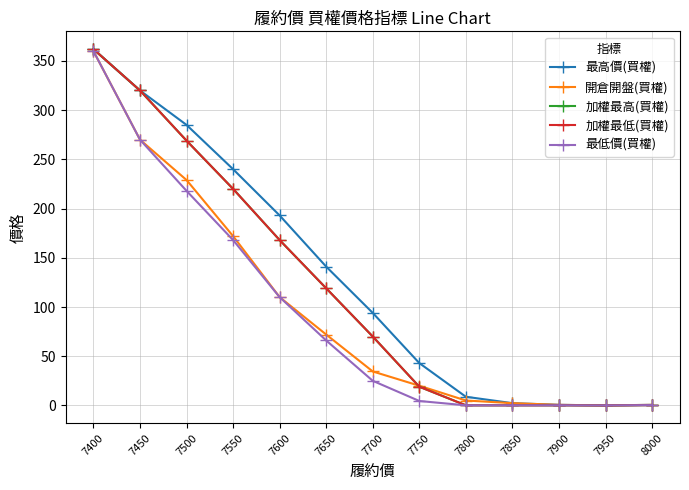

Reading left to right, transcribe all the data shown in this chart.

最高價(買權): 362.0	320.0	285.0	240.0	193.0	141.0	94.0	43.0	8.8	2.3	0.6	0.0	0.6
開倉開盤(買權): 360.0	270.0	229.0	172.0	110.0	72.0	34.5	20.0	5.0	2.3	0.6	0.0	0.6
加權最高(買權): 362.0	320.0	269.0	220.0	168.0	119.0	70.0	19.0	0.1	0.1	0.1	0.0	0.3
加權最低(買權): 362.0	320.0	269.0	220.0	168.0	119.0	70.0	19.0	0.1	0.1	0.1	0.0	0.3
最低價(買權): 360.0	270.0	218.0	168.0	110.0	66.0	25.0	4.5	0.1	0.1	0.1	0.0	0.3